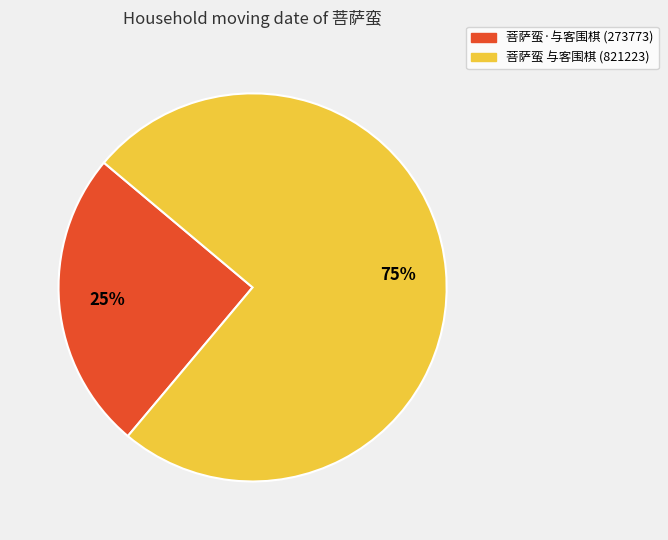

Which has a higher value, 菩萨蛮·与客围棋 (273773) or 菩萨蛮 与客围棋 (821223)?

菩萨蛮 与客围棋 (821223)